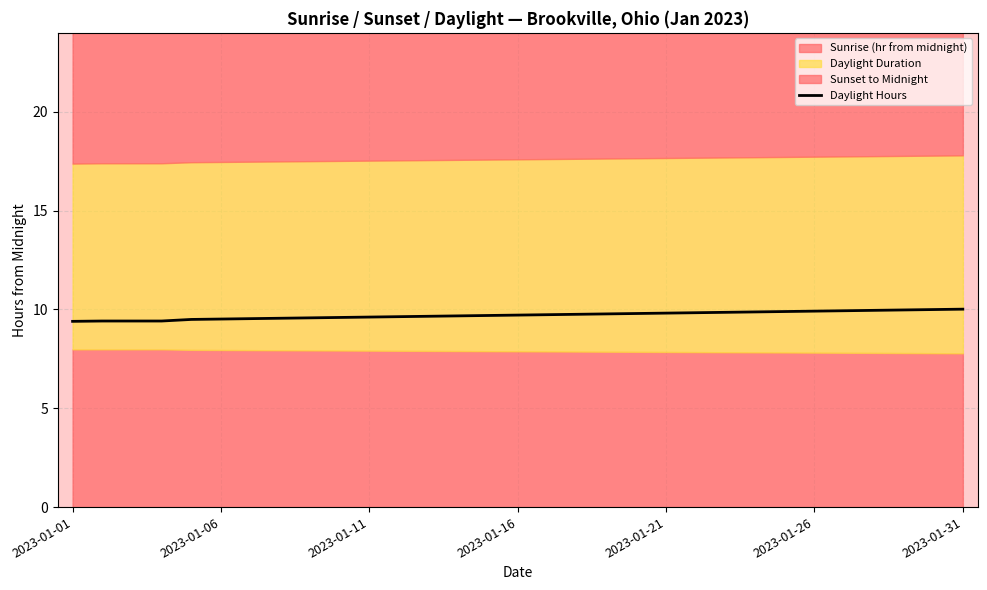

What is the lowest value of the Daylight Hours series?

9.4